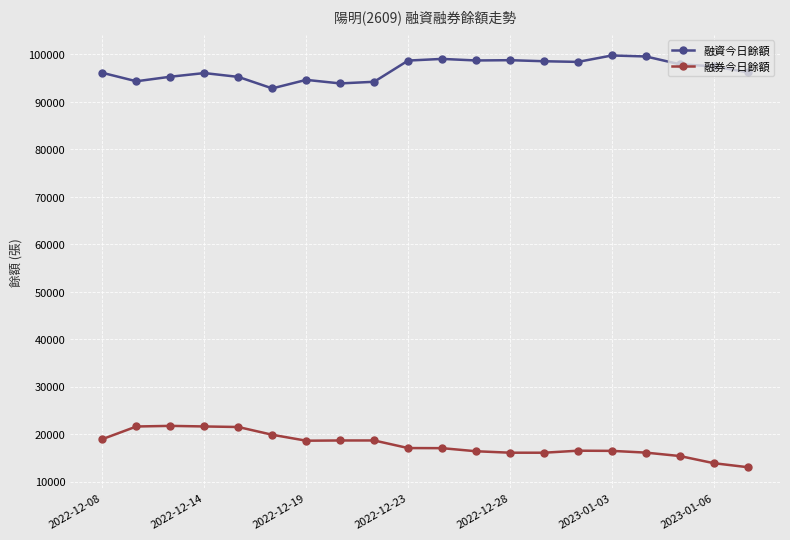

Rank the series by their average value, from highest to lowest.

融資今日餘額, 融券今日餘額